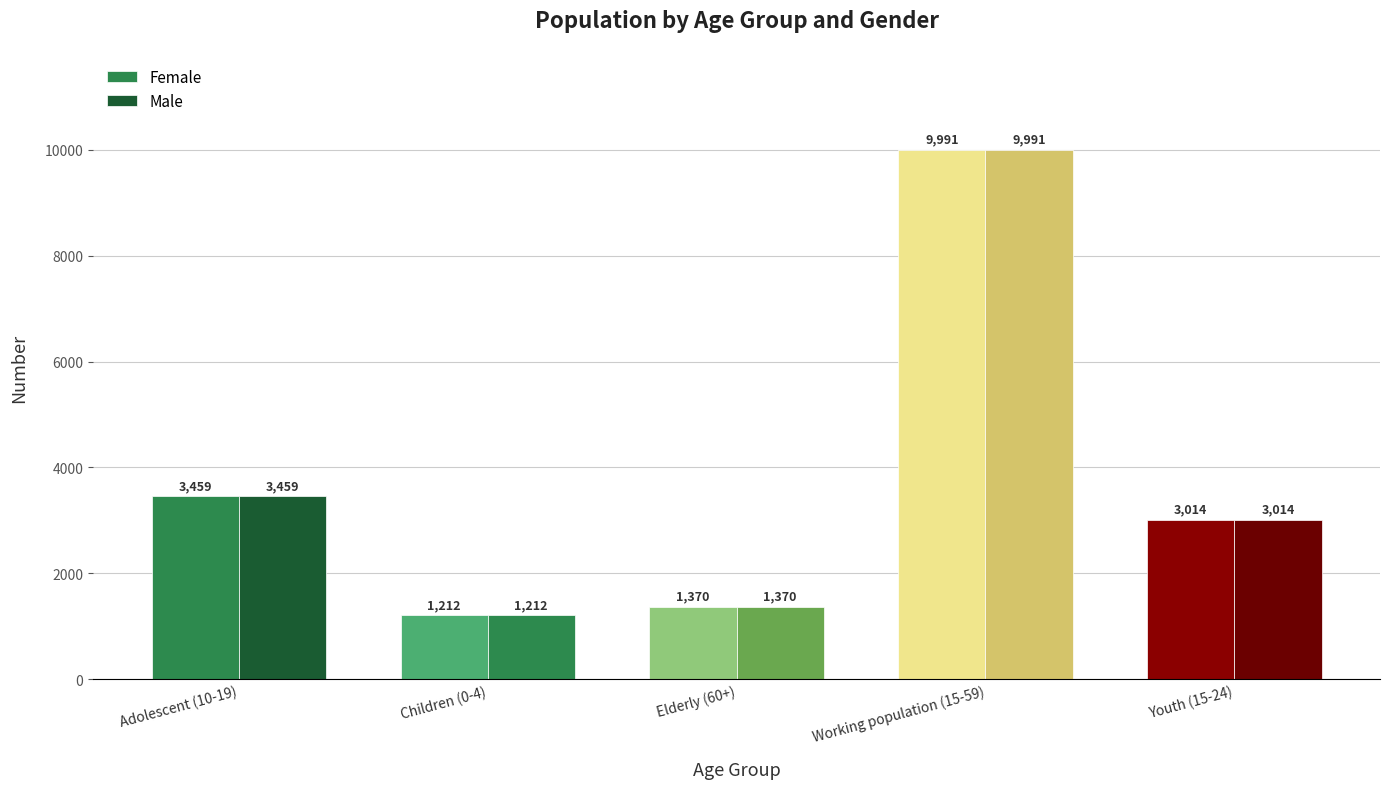

How many bars are there in total?

10